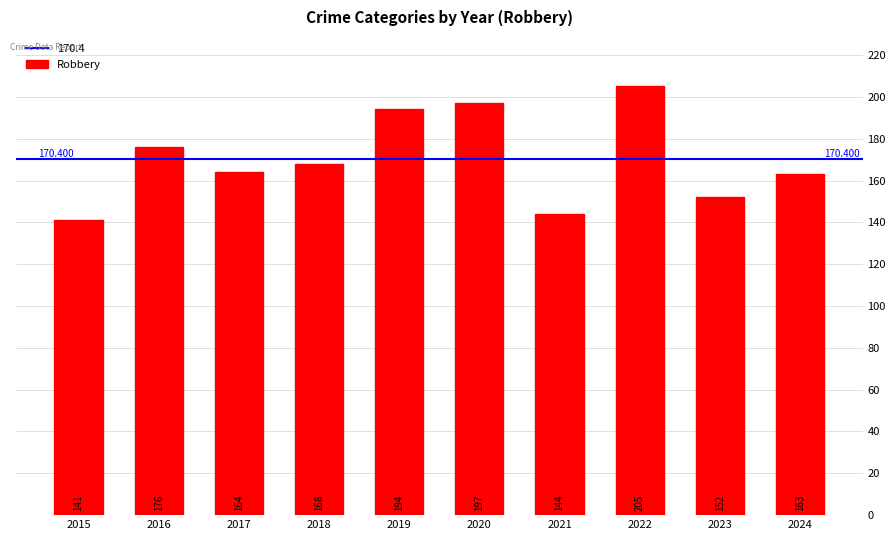

Count the number of categories in the chart.

10